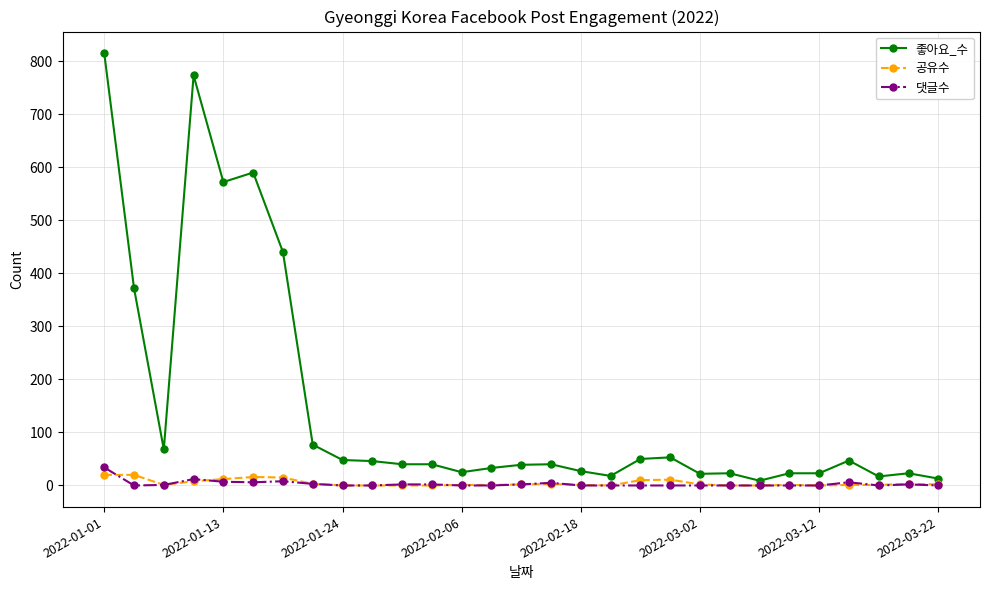

What is the greatest value displayed?

815